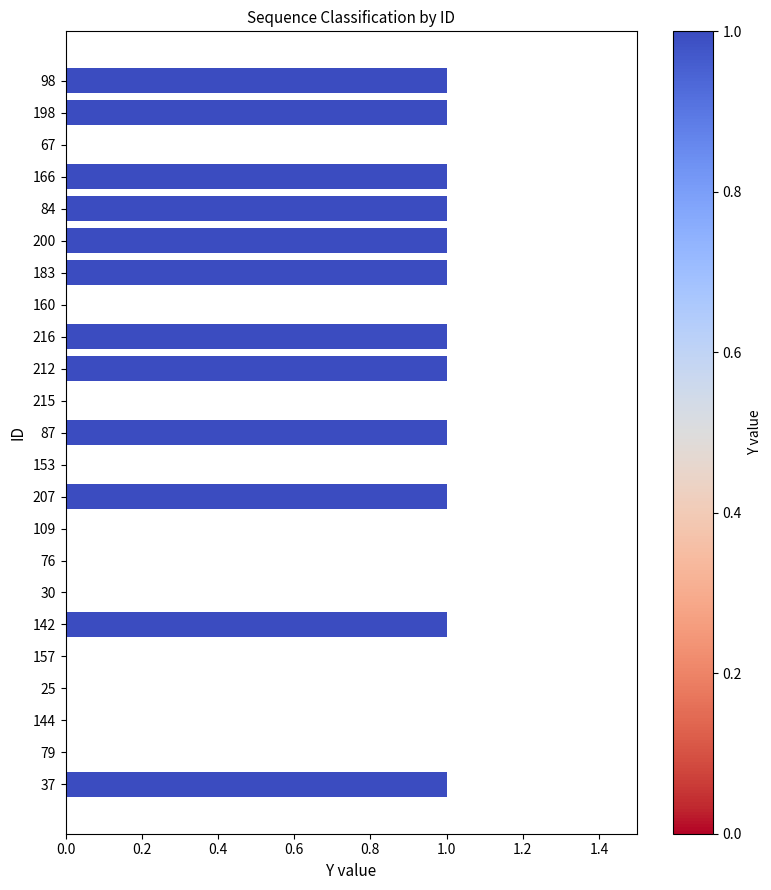

Between 76 and 87, which is larger?

87